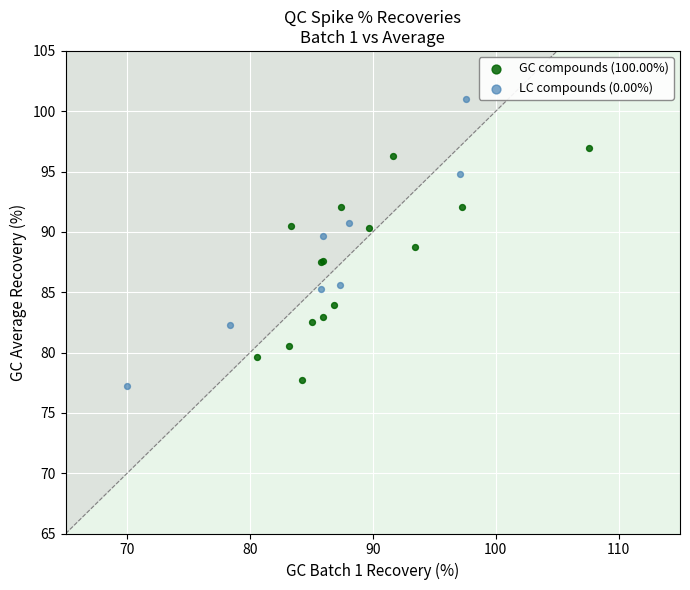

Which series has the largest Y range (max minus min)?

LC compounds (0.00%)